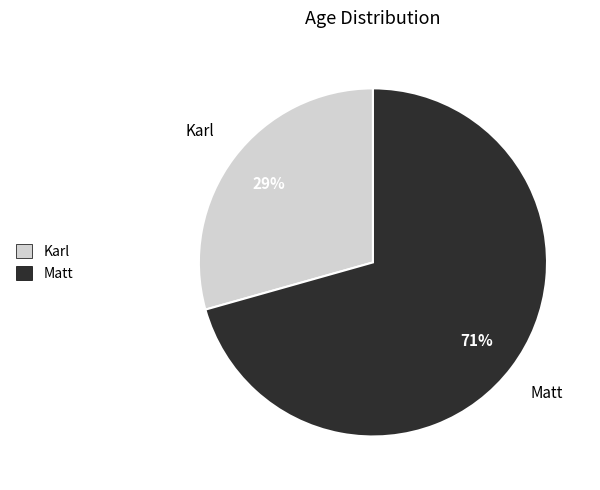

True or false: Matt accounts for 57% of the total.

False